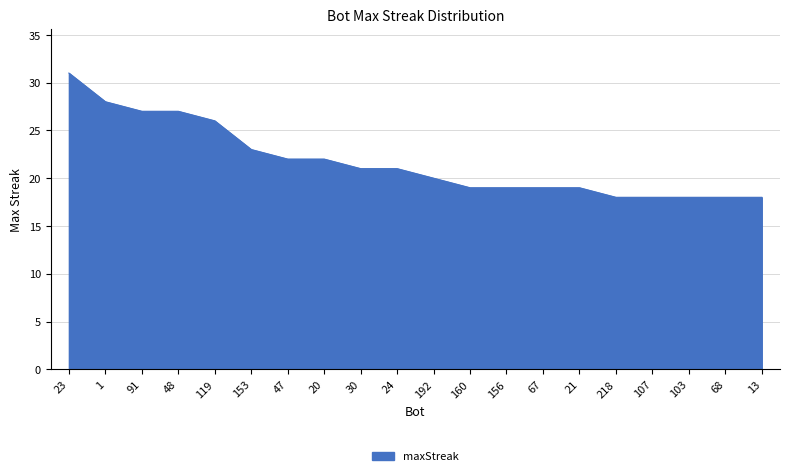

What is the ratio of the value at 107 to the value at 91?

0.7